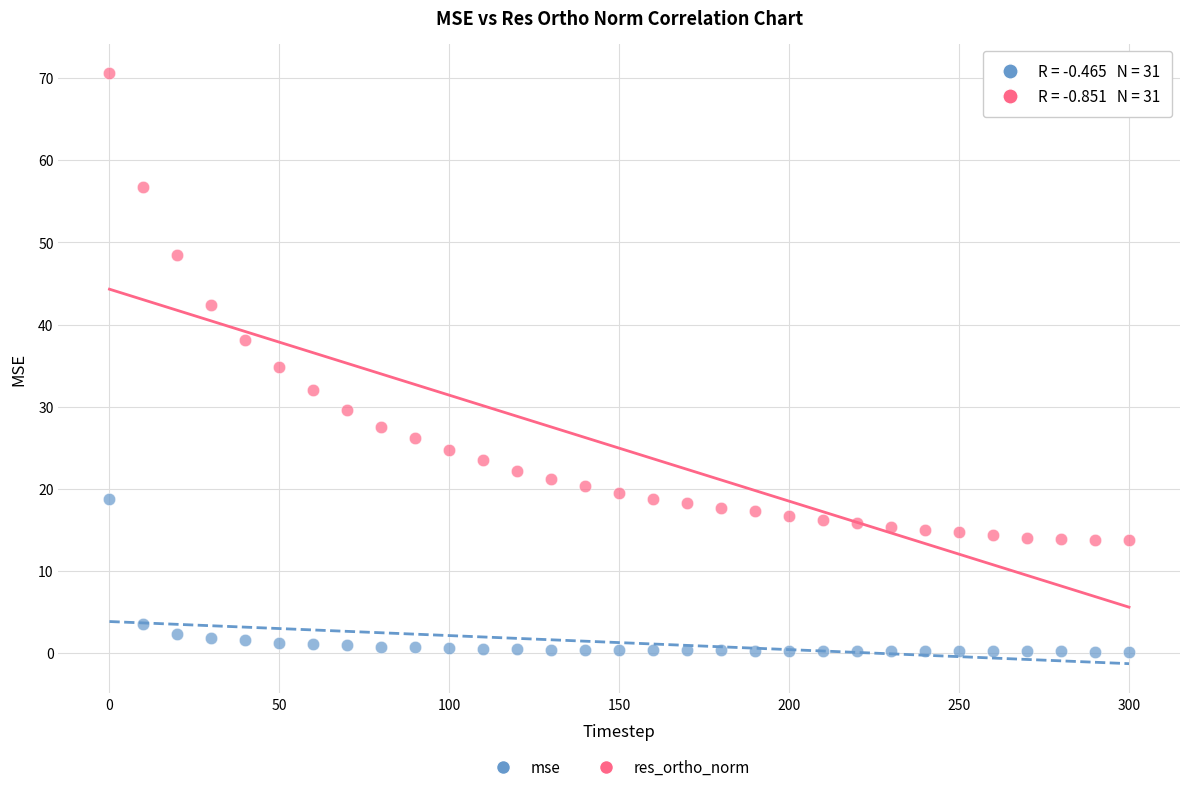

Across all data points, what is the range of X values (max minus min)?

300.0